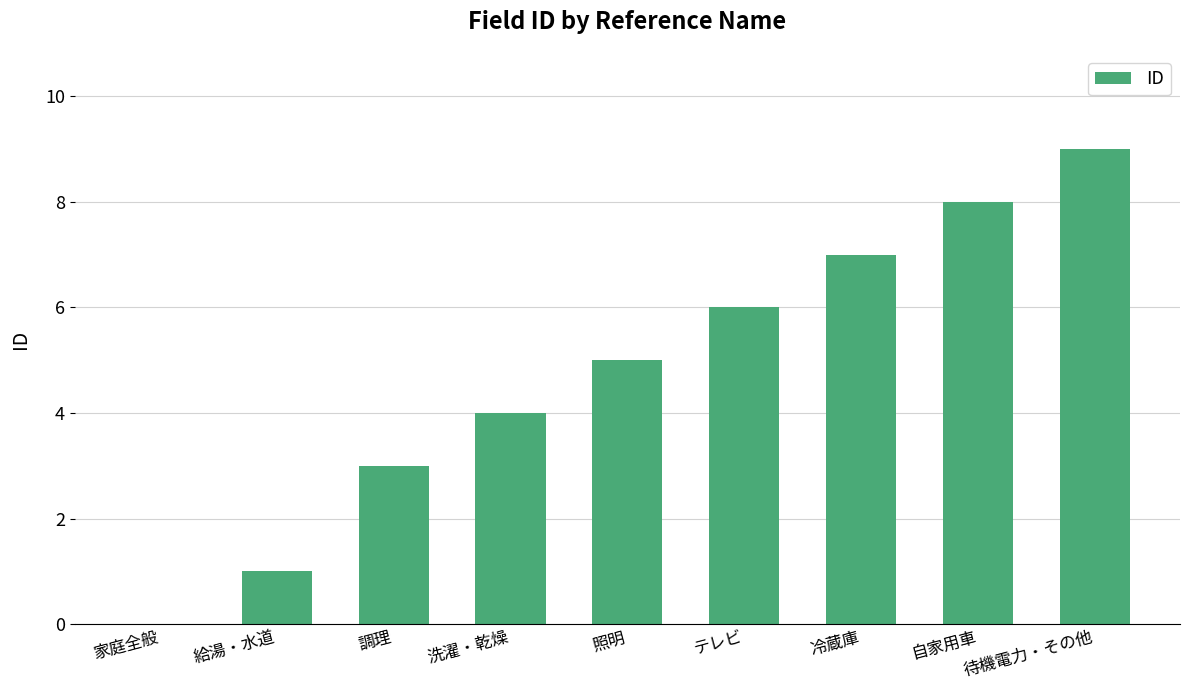

What is the ratio of the value at 自家用車 to the value at 待機電力・その他?

0.9